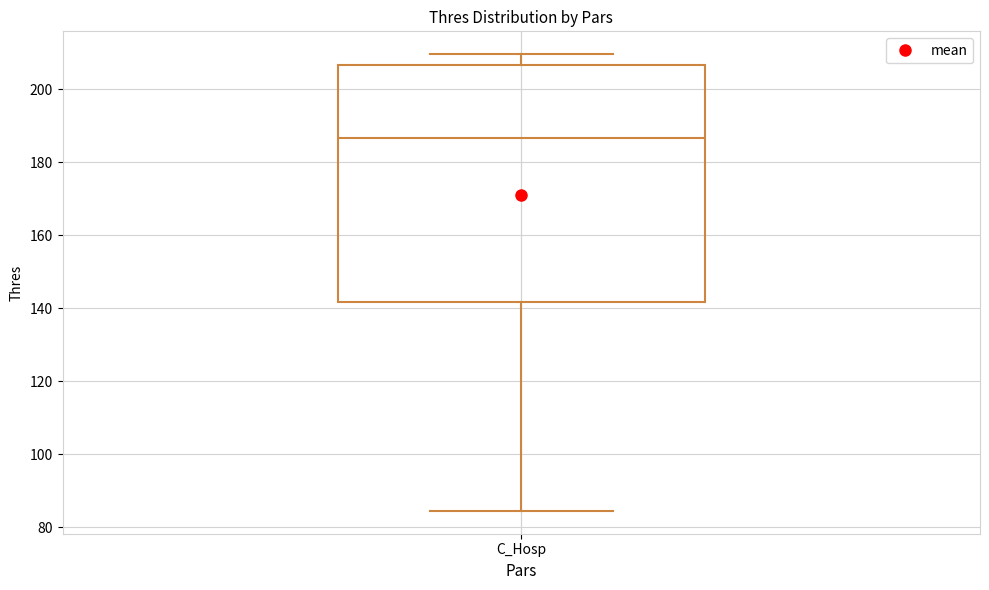

Transcribe this box plot: give where the median line is, the range the box spans, and where the two whiskers end, as read against the y-axis. The values are not printed on the chart, so give them approximately, as read against the axis.

median 186, box 142 to 206, whiskers 84 to 210